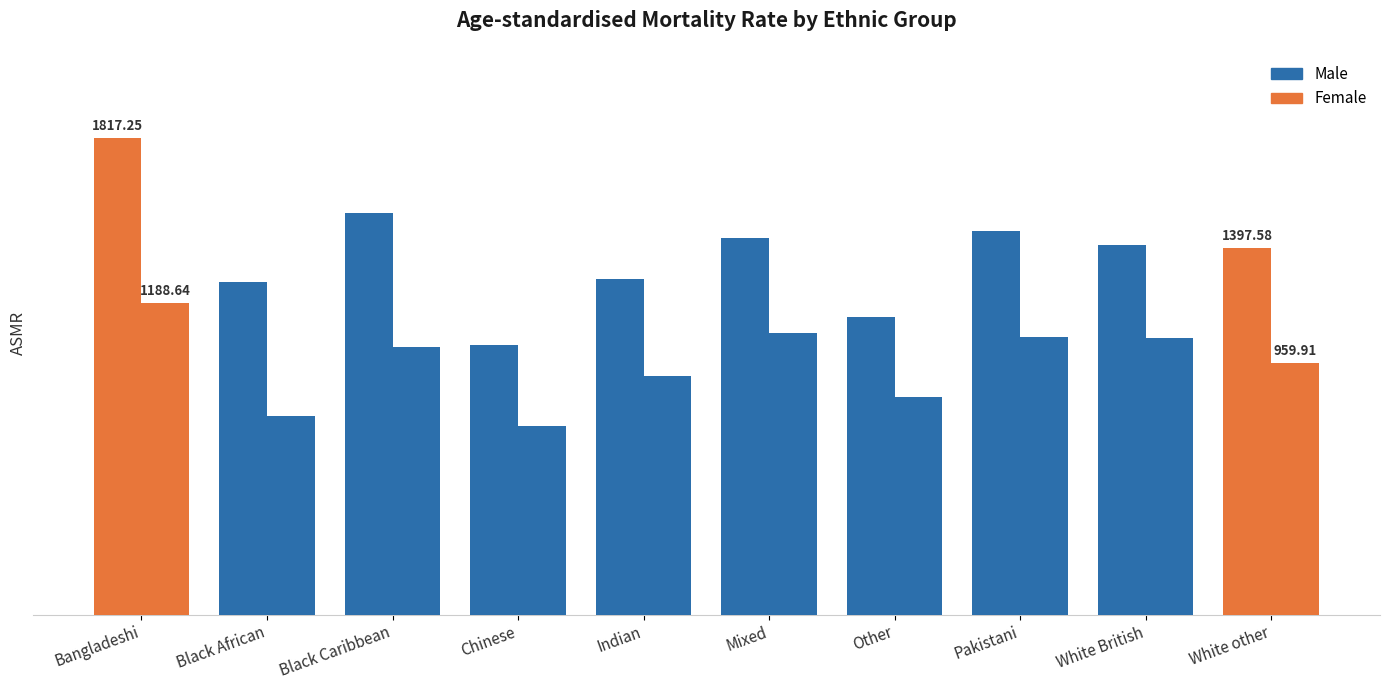

Rank the categories by Male value from lowest to highest.

Chinese, Other, Black African, Indian, White other, White British, Mixed, Pakistani, Black Caribbean, Bangladeshi